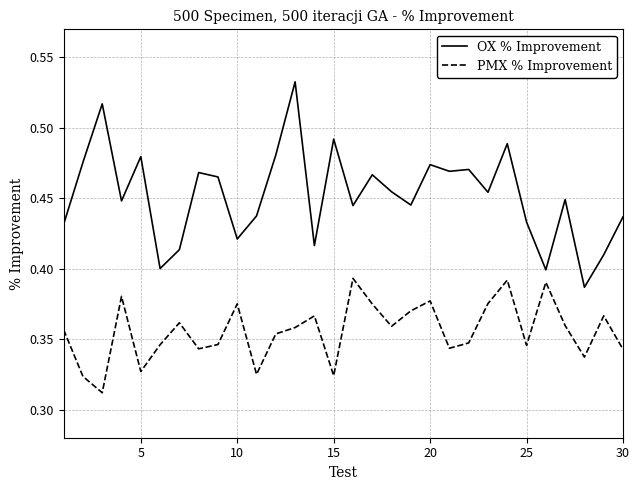

Which series has the widest spread of values?

OX % Improvement